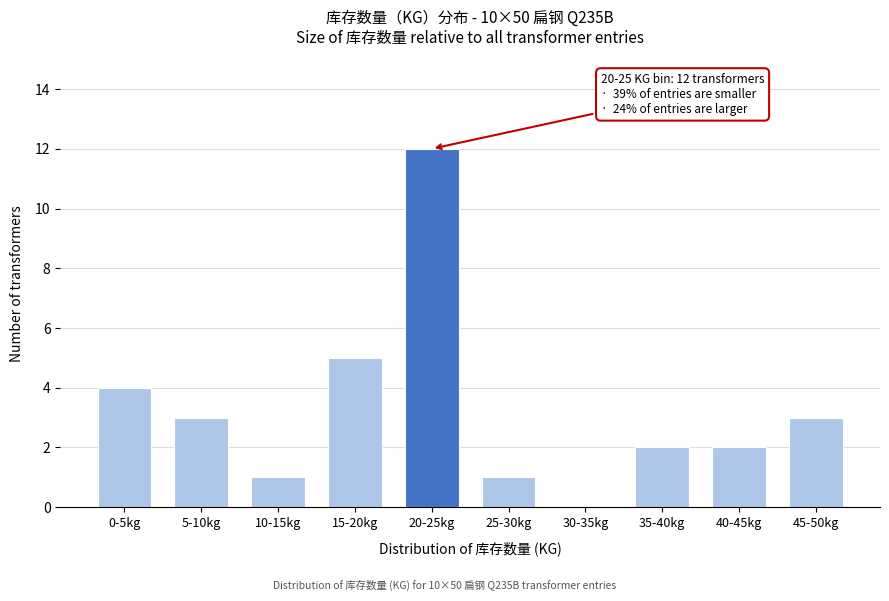

Reading left to right, extract all data points from this chart.

0-5kg=4	5-10kg=3	10-15kg=1	15-20kg=5	20-25kg=12	25-30kg=1	30-35kg=0	35-40kg=2	40-45kg=2	45-50kg=3